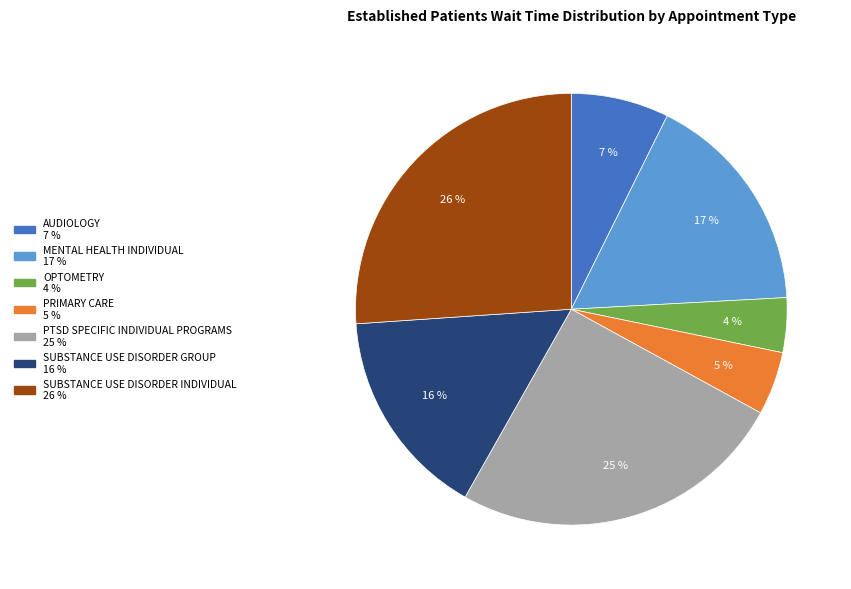

Is there any slice that represents more than half of the pie?

No